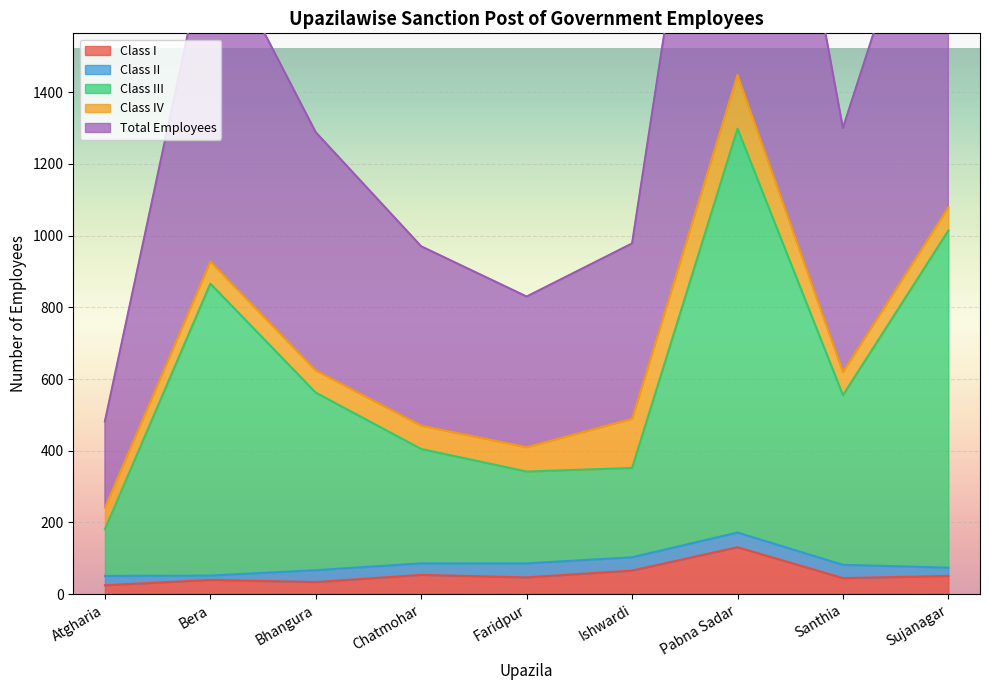

The value of Class III at Faridpur is 500. True or false?

False